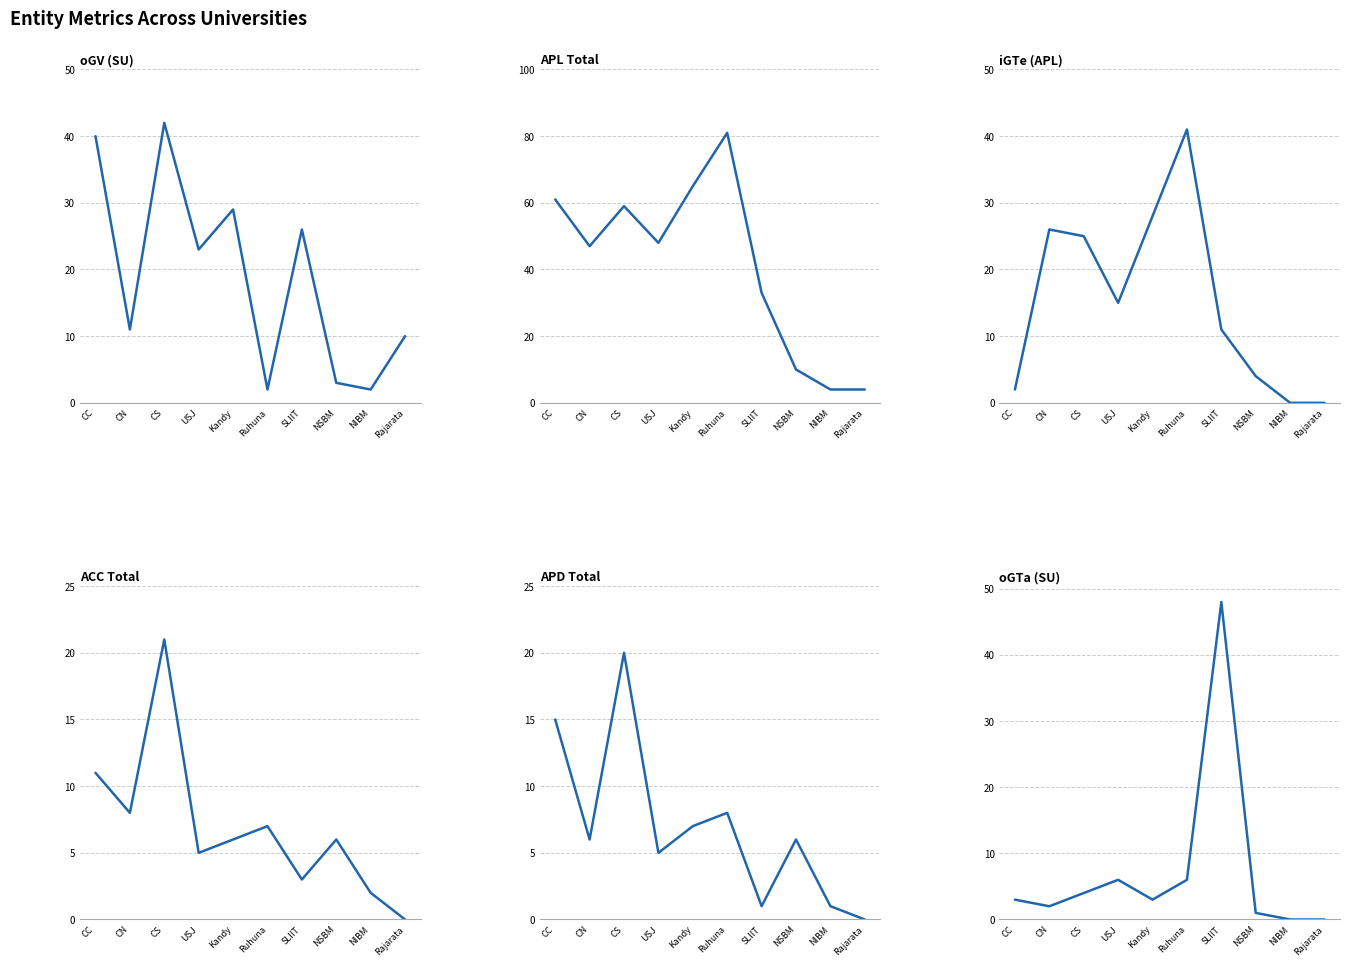

What value does the oGV (SU) series have at CS?

42